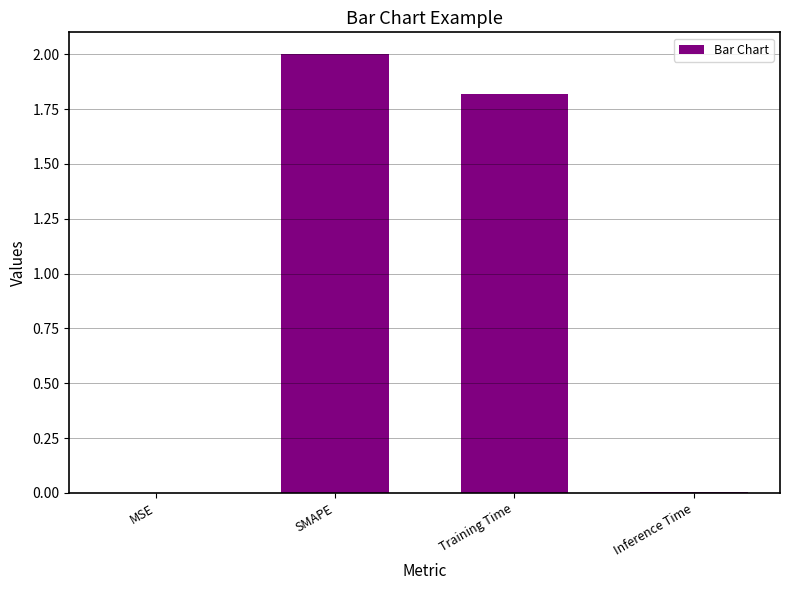

At which label does the data first exceed 1?

SMAPE